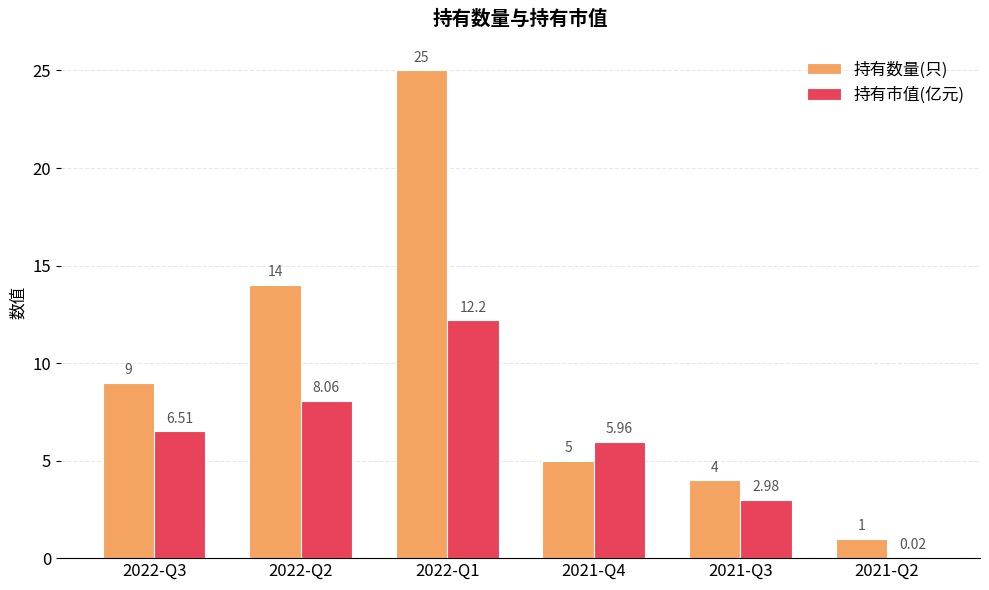

Which series has the largest total across all categories?

持有数量(只)